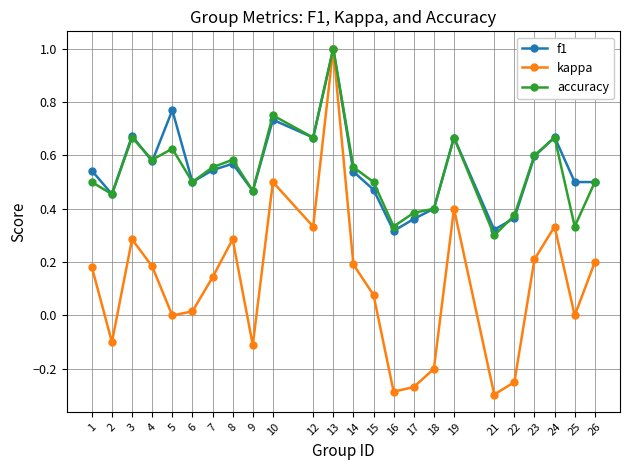

The f1 series shows 0.3 at 16. True or false?

True